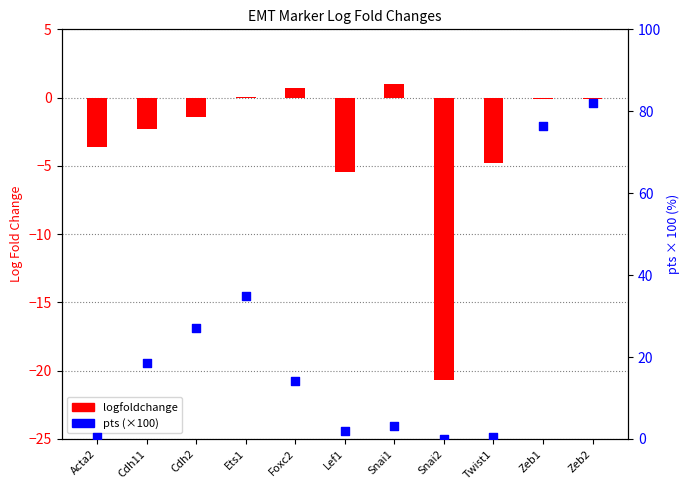

Which series has the largest total across all categories?

pts (×100)